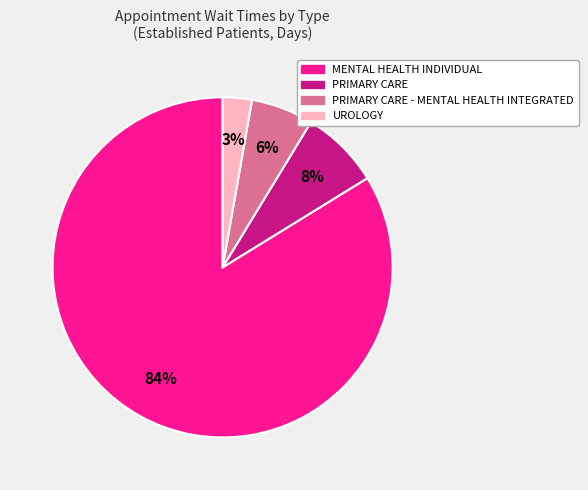

Does any single category account for the majority?

Yes